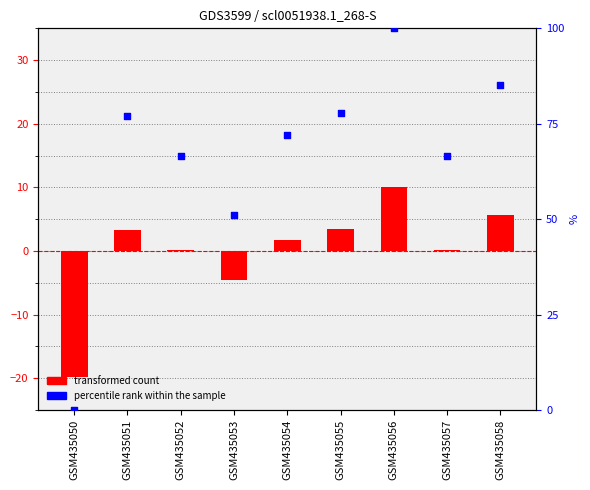

What is the total value across all series at GSM435058?

90.9